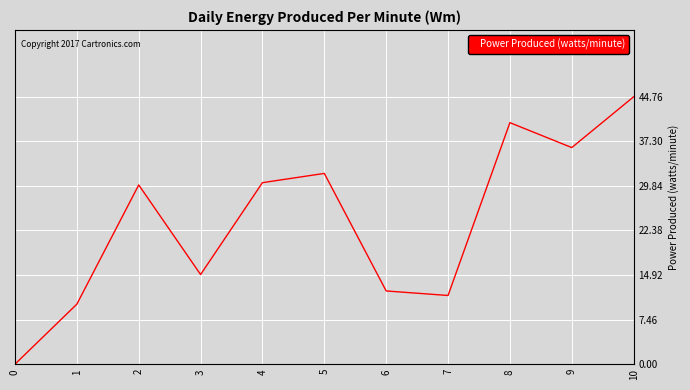

The chart shows a value of 12.3 at 6. True or false?

True